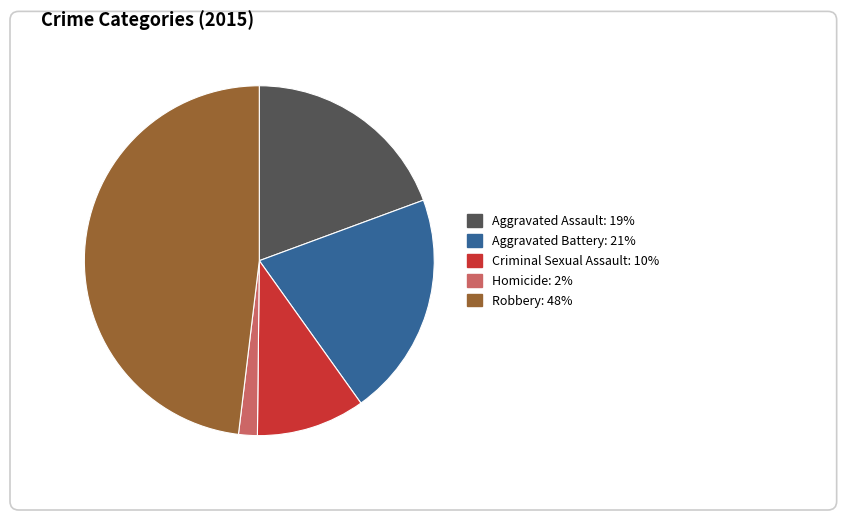

Is there any slice that represents more than half of the pie?

No